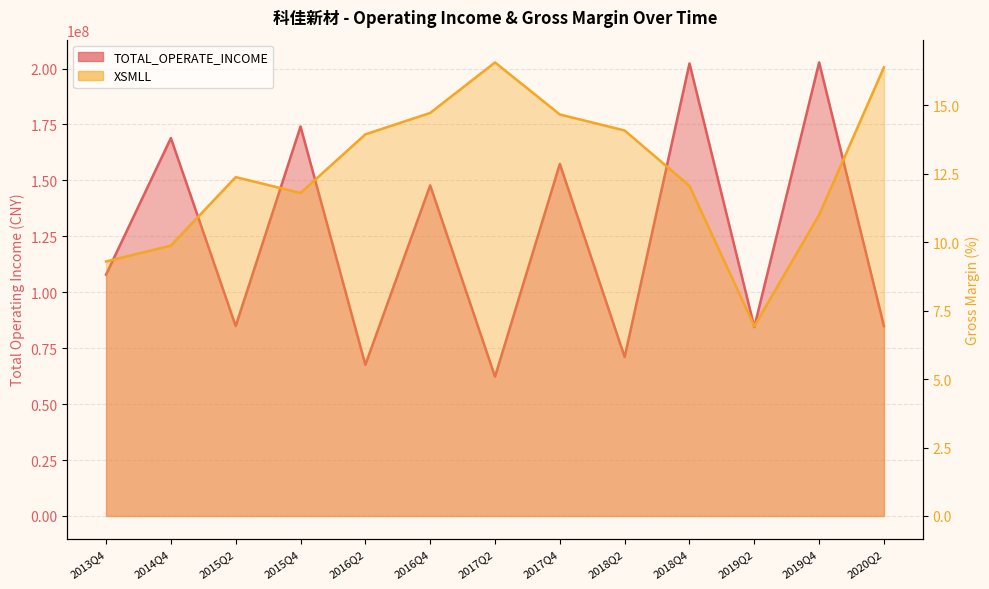

What is the difference between the maximum and minimum values in the XSMLL series?

9.6